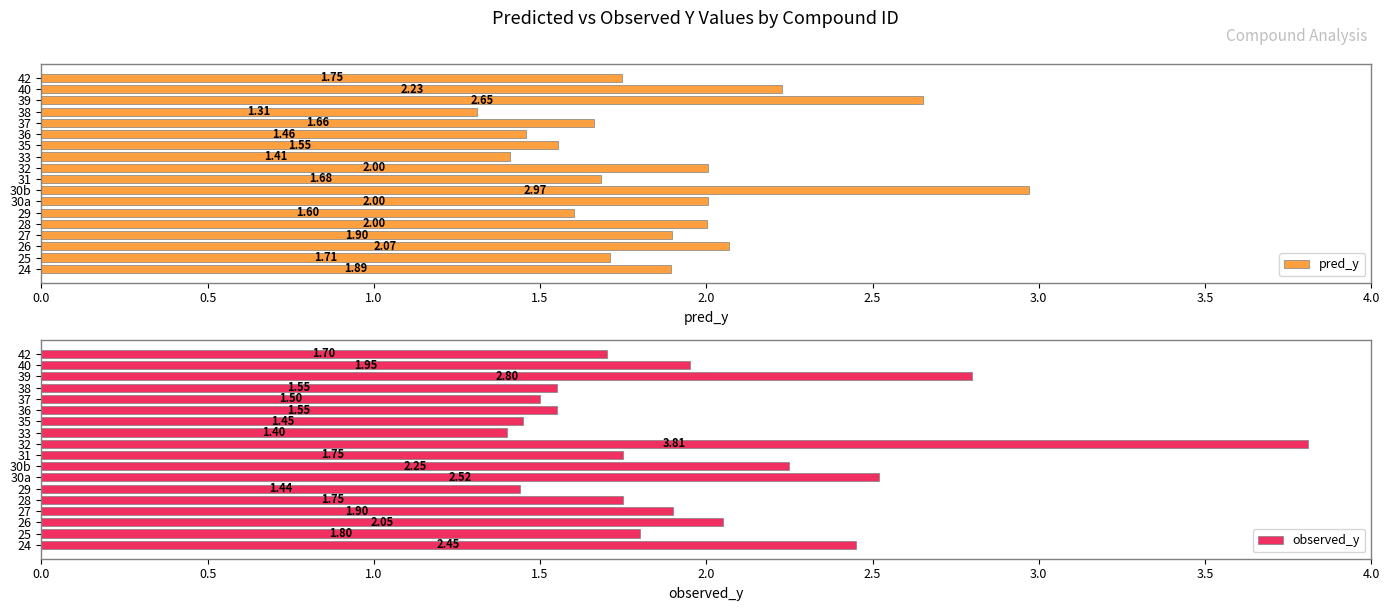

Does the chart contain stacked bars?

No